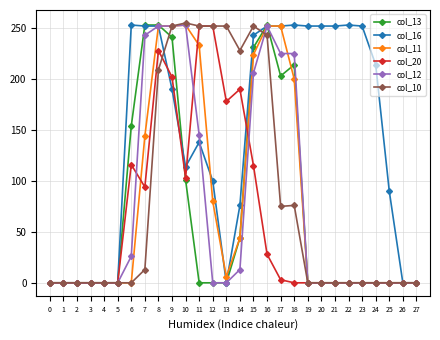

Between 3 and 21, which series saw the biggest shift?

col_16